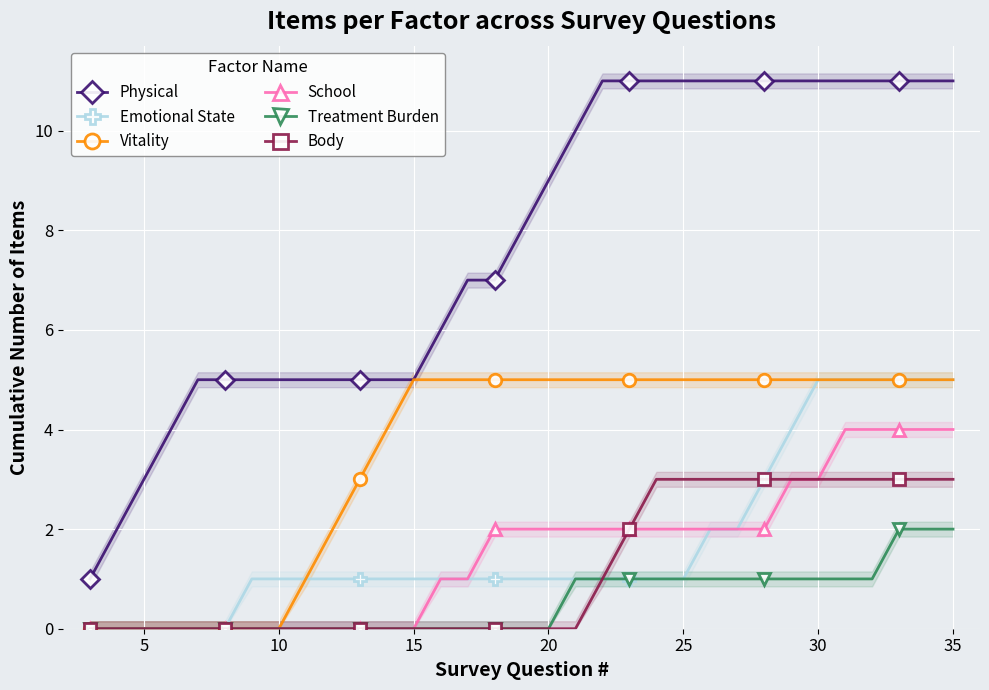

True or false: Body and Emotional State cross at least once.

False